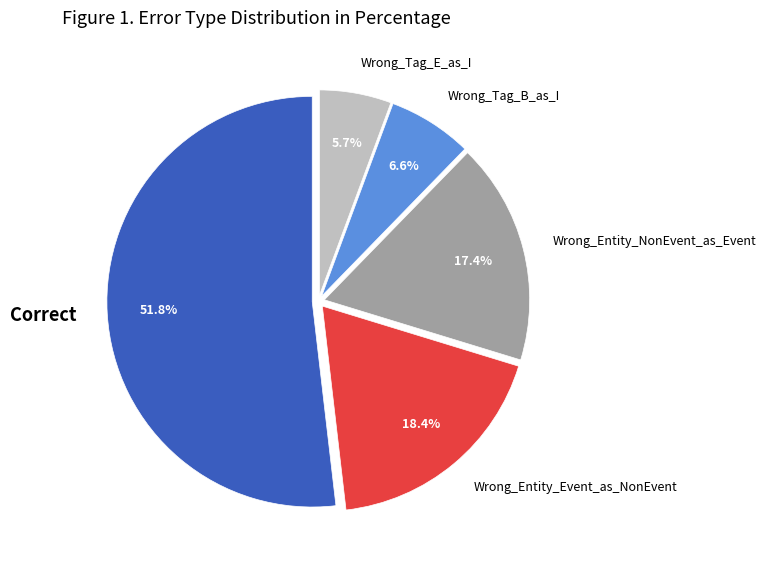

The Correct slice represents 42% of the pie. True or false?

False